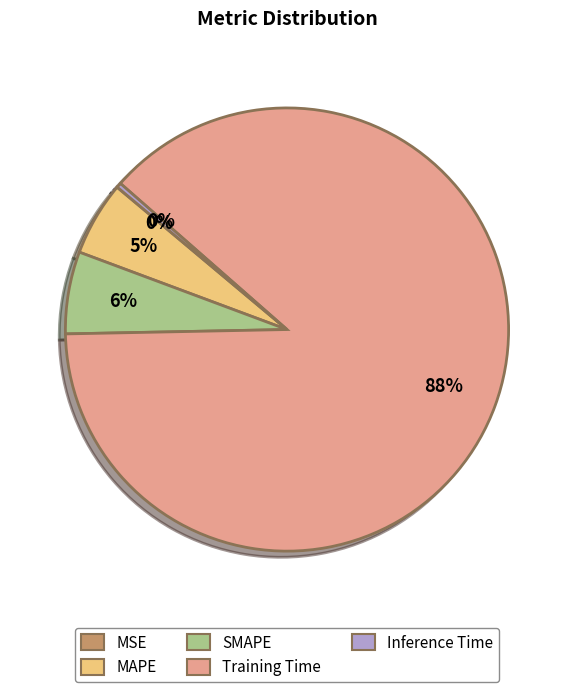

Does Training Time represent more than half of the total?

Yes